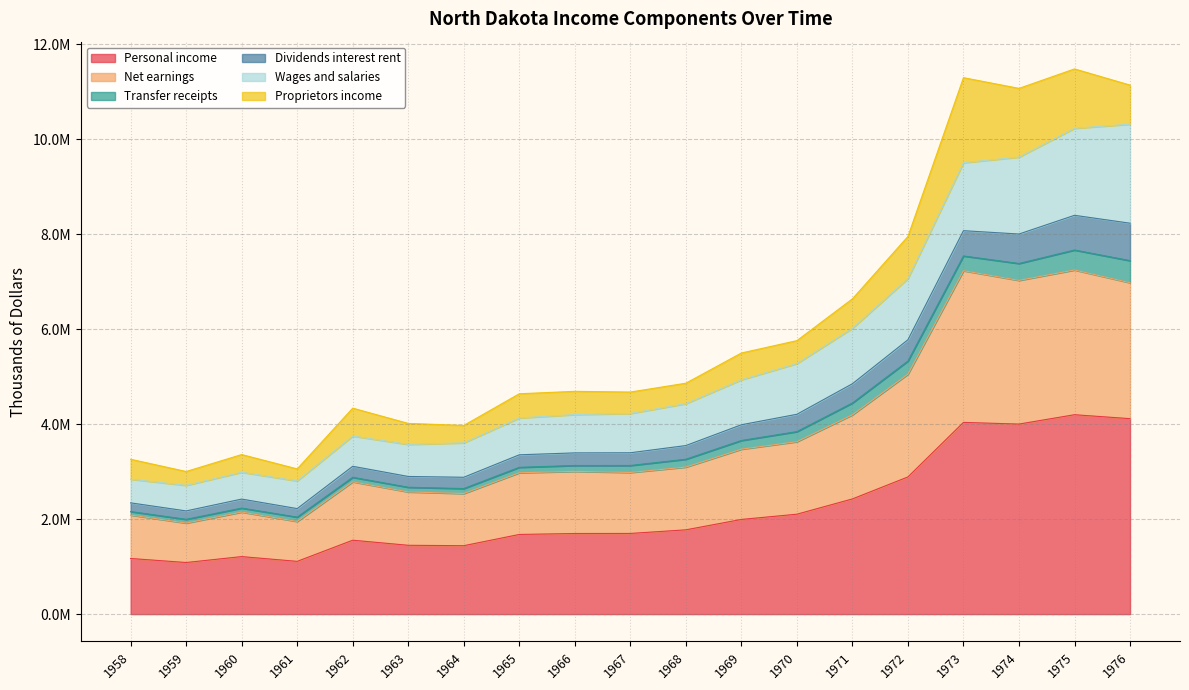

What are all the series names shown in the legend?

Personal income, Net earnings, Transfer receipts, Dividends interest rent, Wages and salaries, Proprietors income